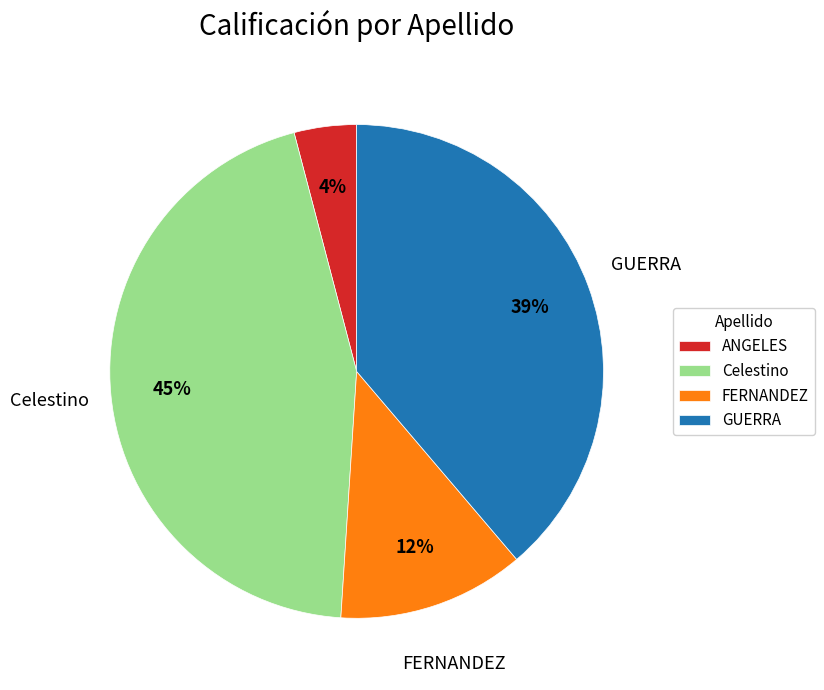

Between ANGELES and FERNANDEZ, which is larger?

FERNANDEZ